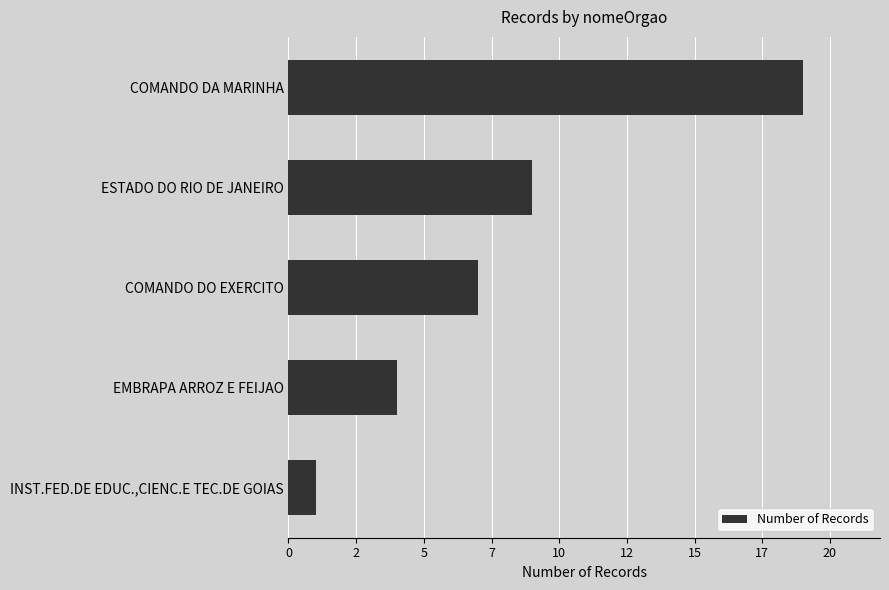

What is the minimum value shown in the chart?

1